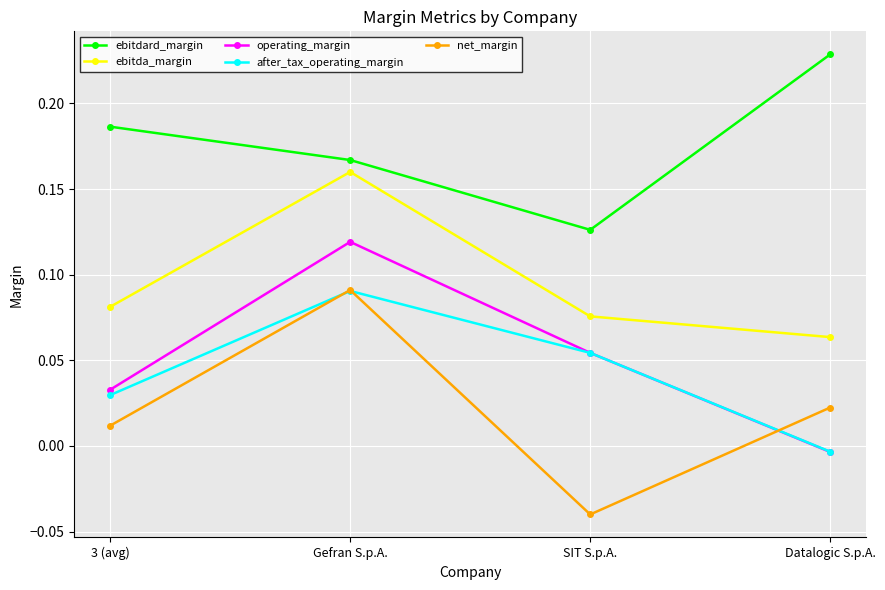

Which series has the largest total across all categories?

ebitdard_margin